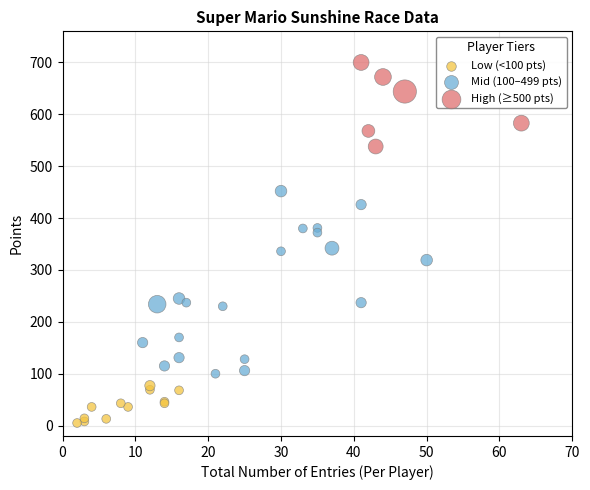

Which series reaches the minimum Y coordinate?

Low (<100 pts)